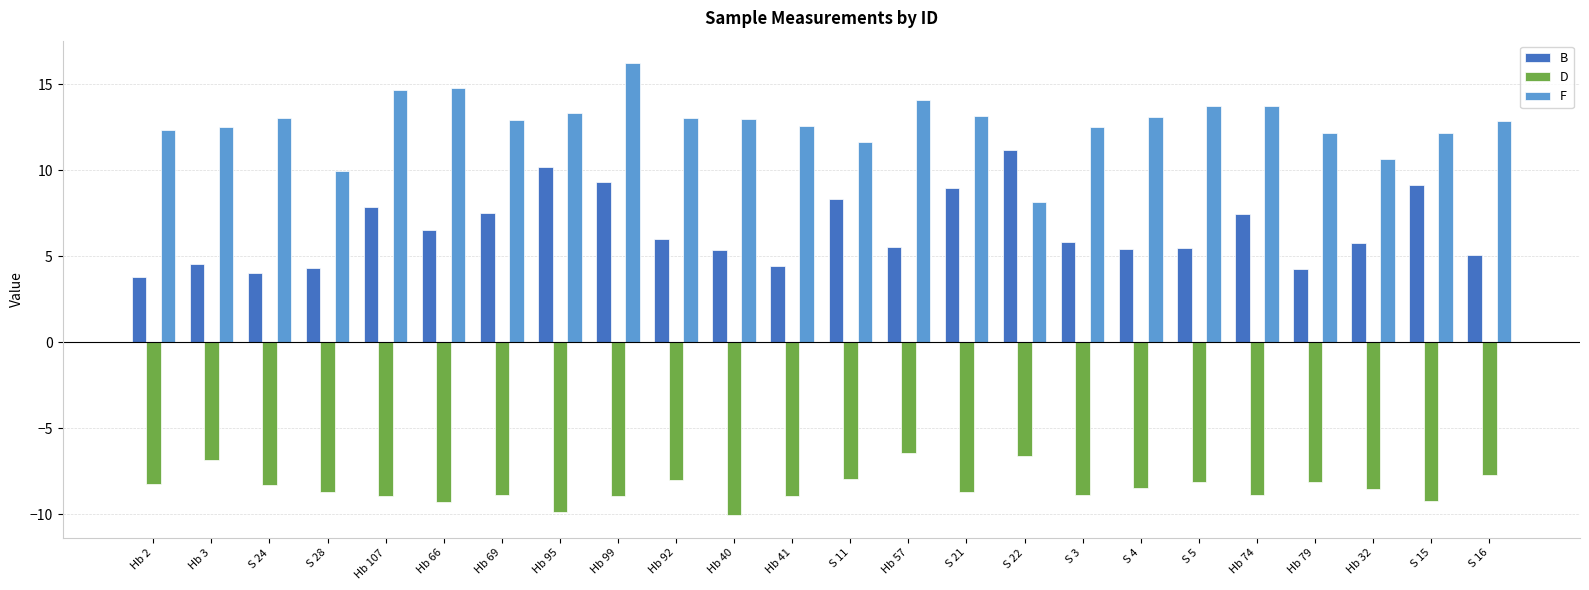

Does the chart contain stacked bars?

No